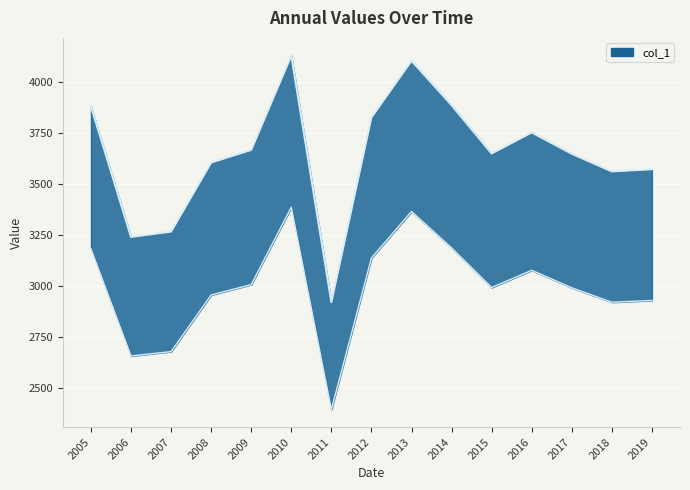

What is the value of the 8th point from the left?

3135.9